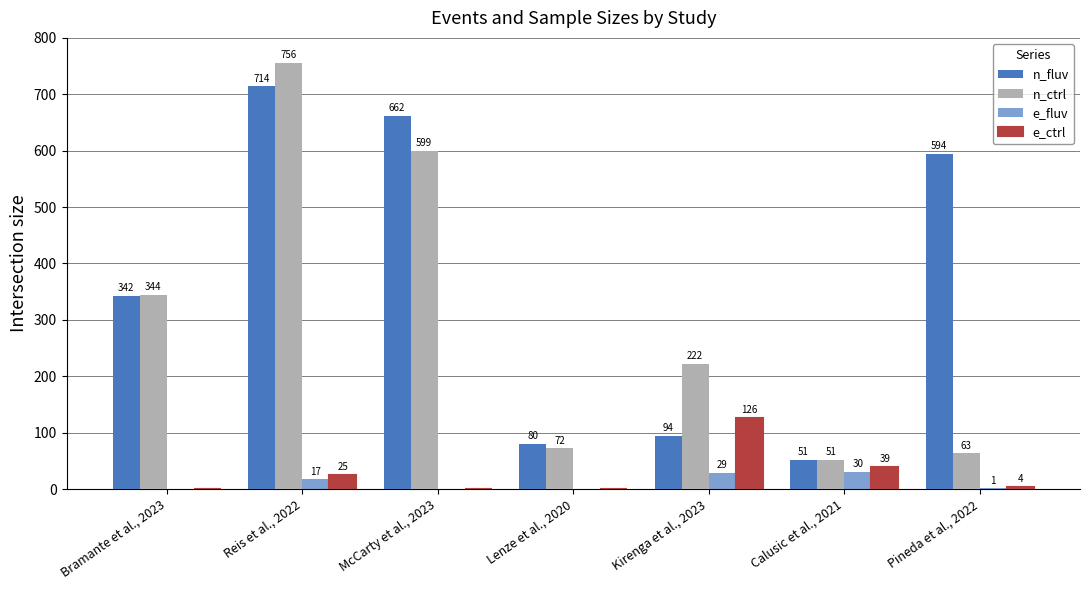

Which series has the largest range (max minus min)?

n_ctrl